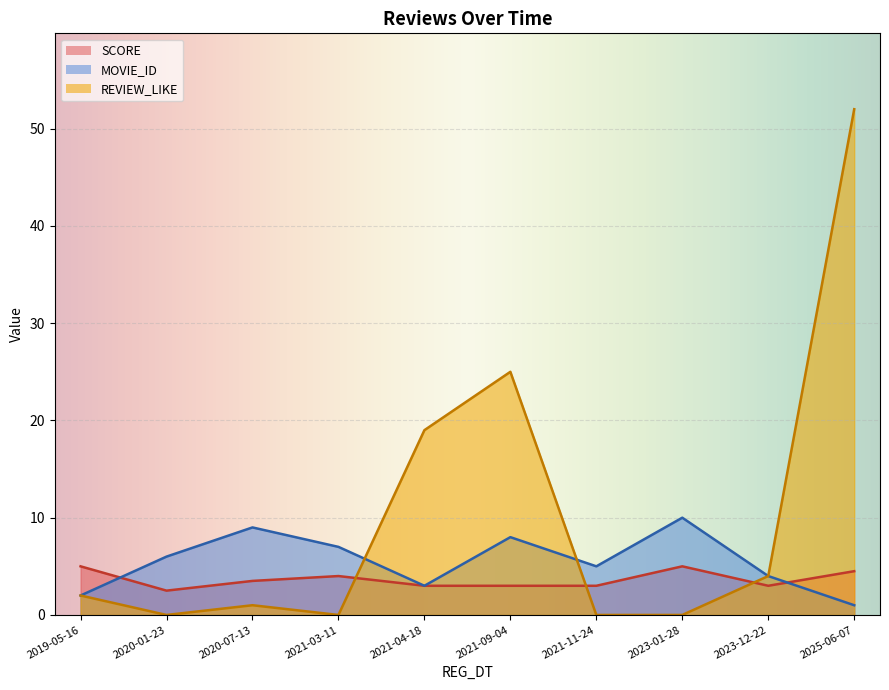

What is the greatest value displayed?

52.0